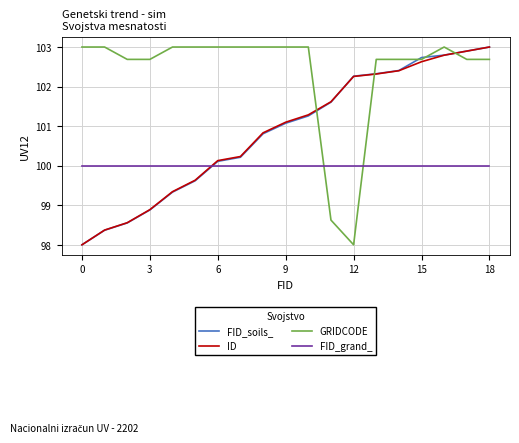

What is the difference between the second highest and second lowest values in the FID_soils_ series?

4.5